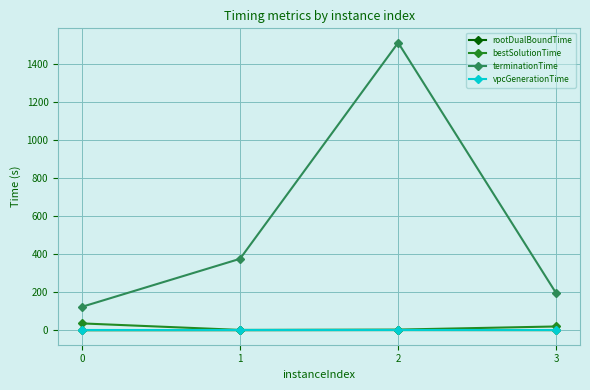

Count the number of data series in this chart.

4